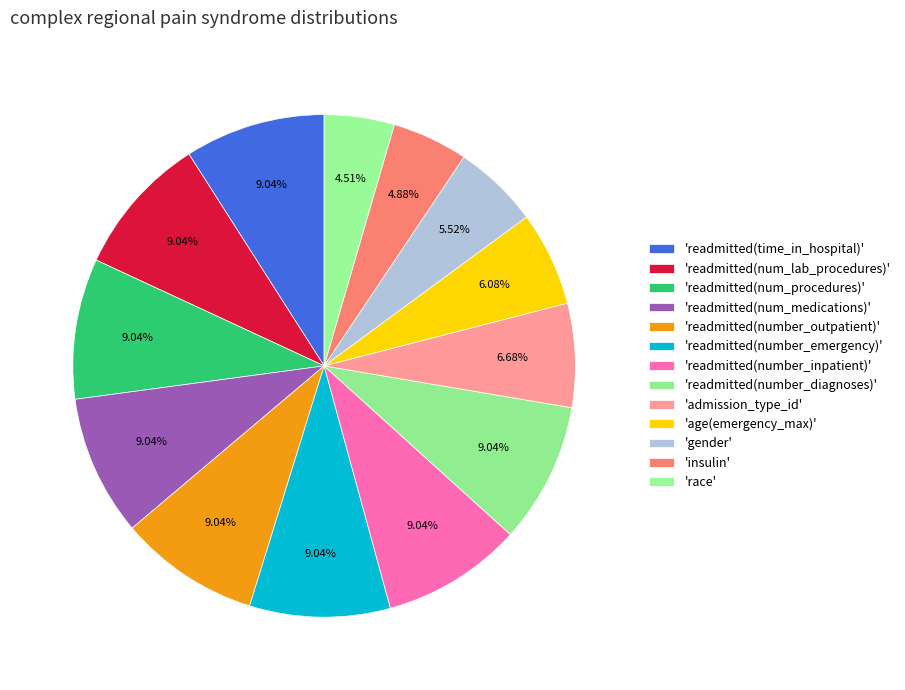

How many slices are in this pie chart?

13